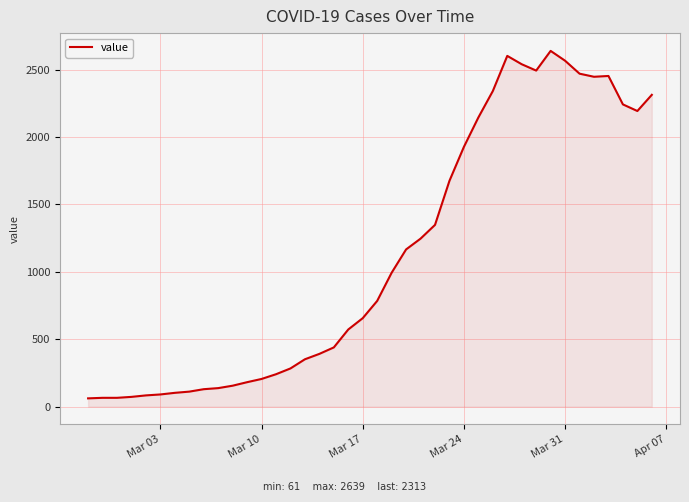

What is the difference between the maximum and minimum values?

2578